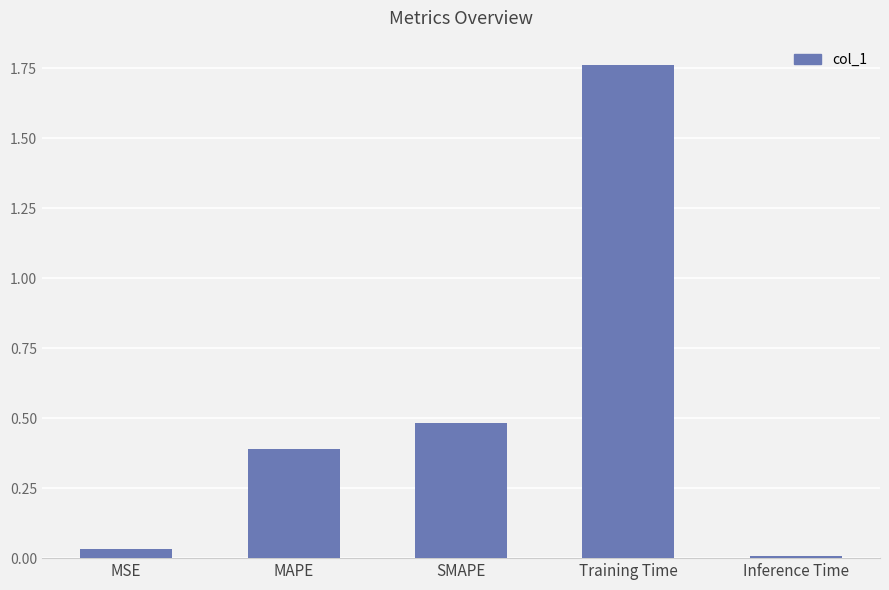

Rank the categories by value from lowest to highest.

Inference Time, MSE, MAPE, SMAPE, Training Time